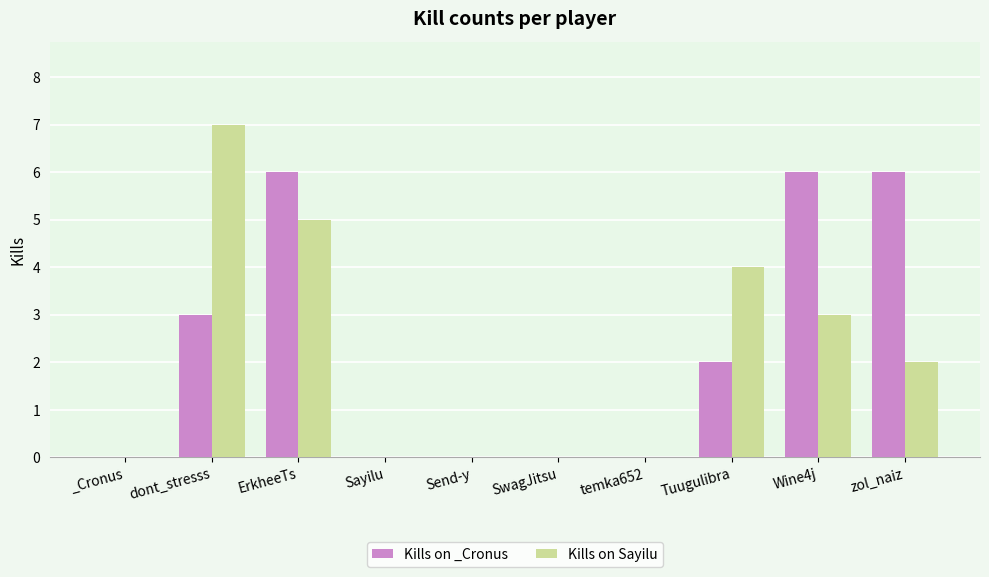

Which series changed the most between SwagJitsu and zol_naiz?

Kills on _Cronus